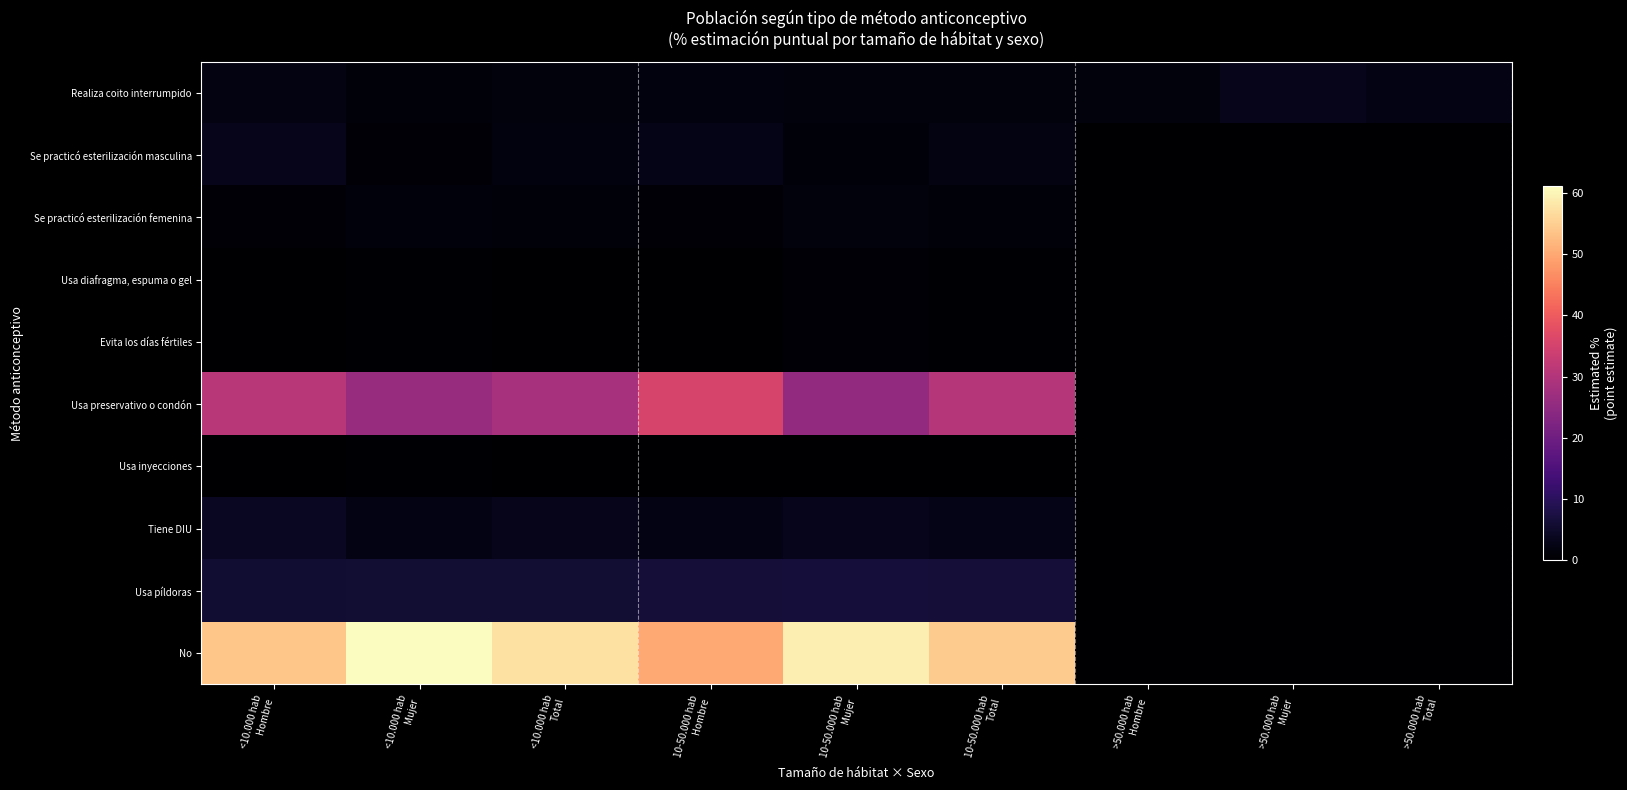

What is the total value across all series at 10-50.000 hab
Mujer?

99.6